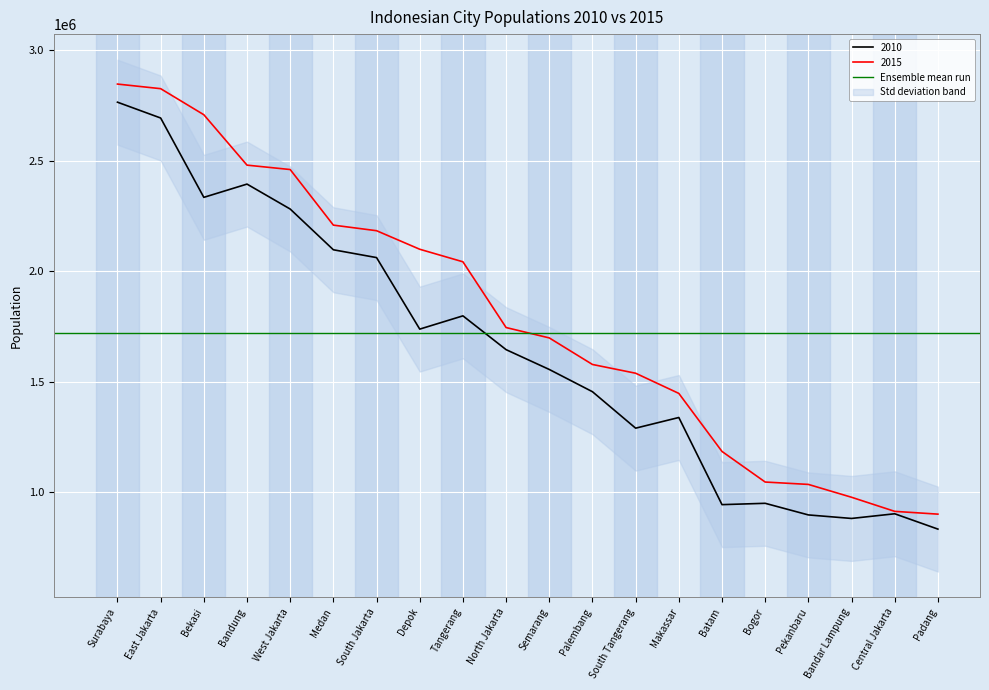

True or false: 2015 and 2010 cross at least once.

False